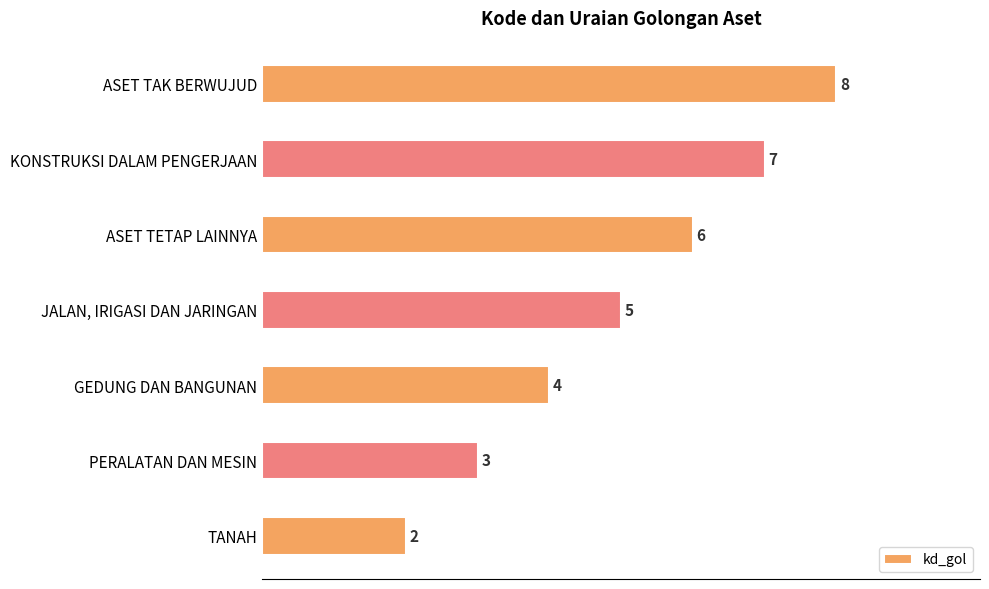

Reading bottom to top, transcribe all the data shown in this chart.

2	3	4	5	6	7	8